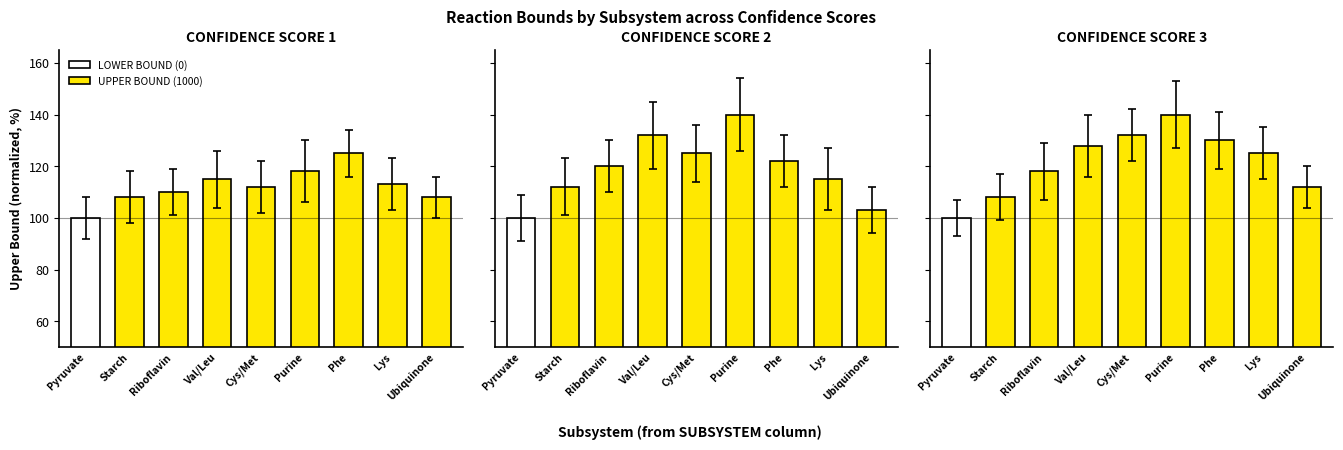

What is the change in value from Pyruvate to Ubiquinone?

+8